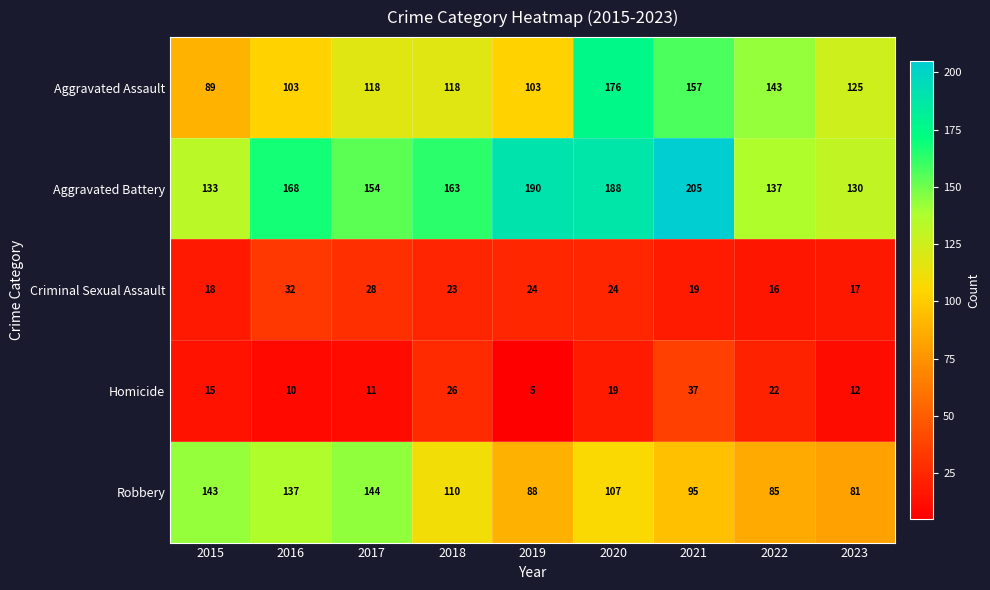

At which label is Aggravated Battery closest to 167?

2016